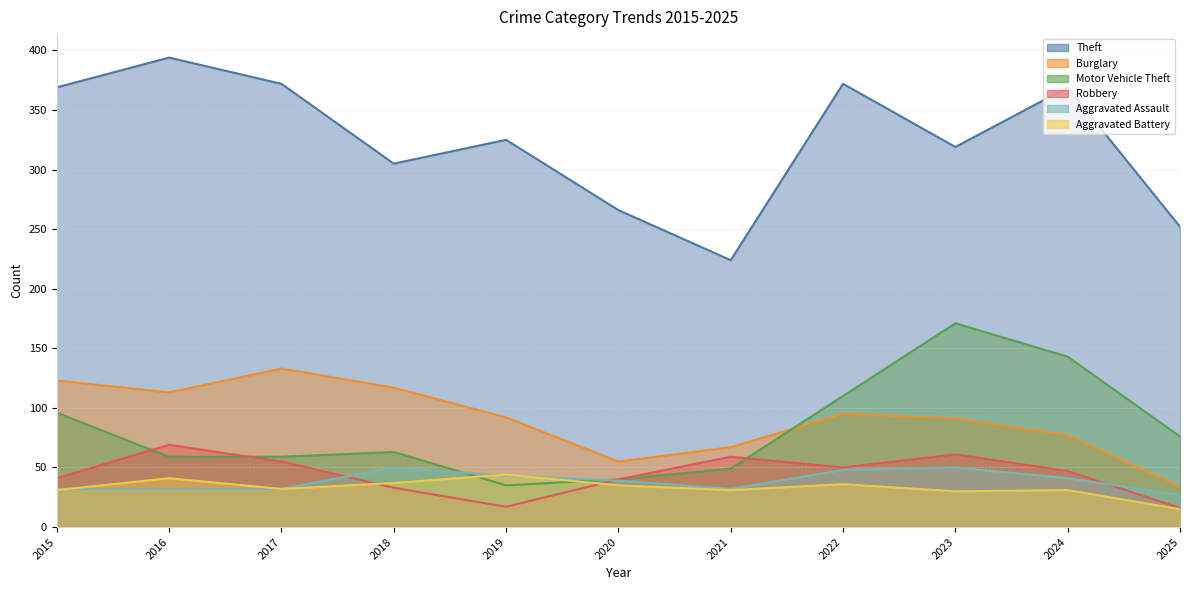

Rank the categories by Aggravated Battery value from highest to lowest.

2019, 2016, 2018, 2022, 2020, 2017, 2015, 2021, 2024, 2023, 2025